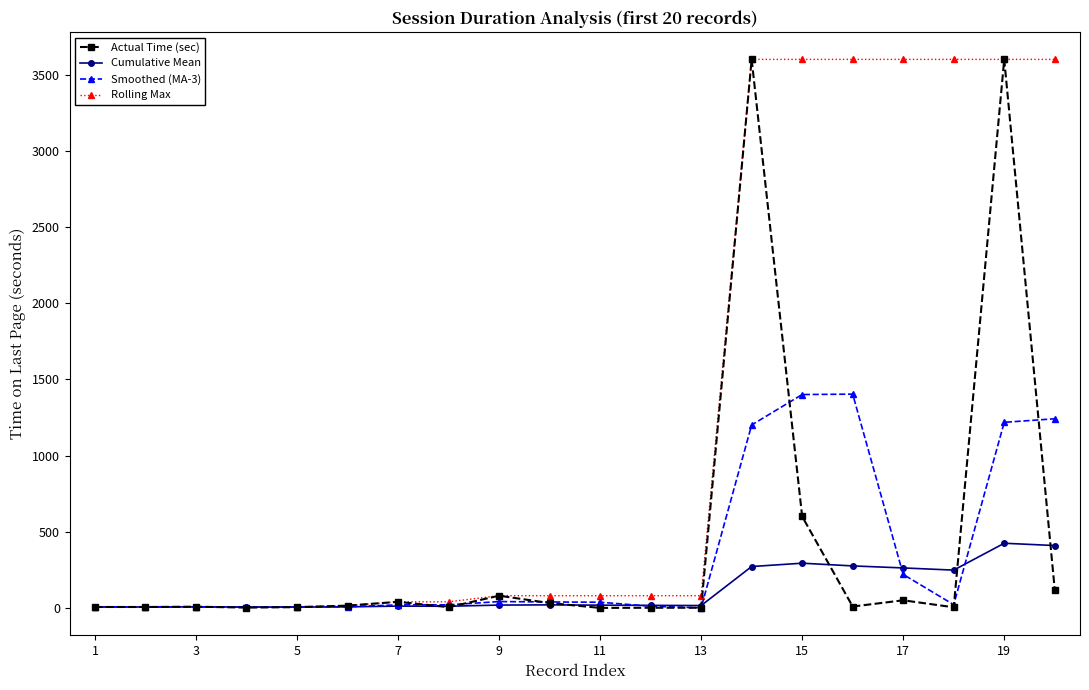

At how many categories does at least one series exceed 3487?

7